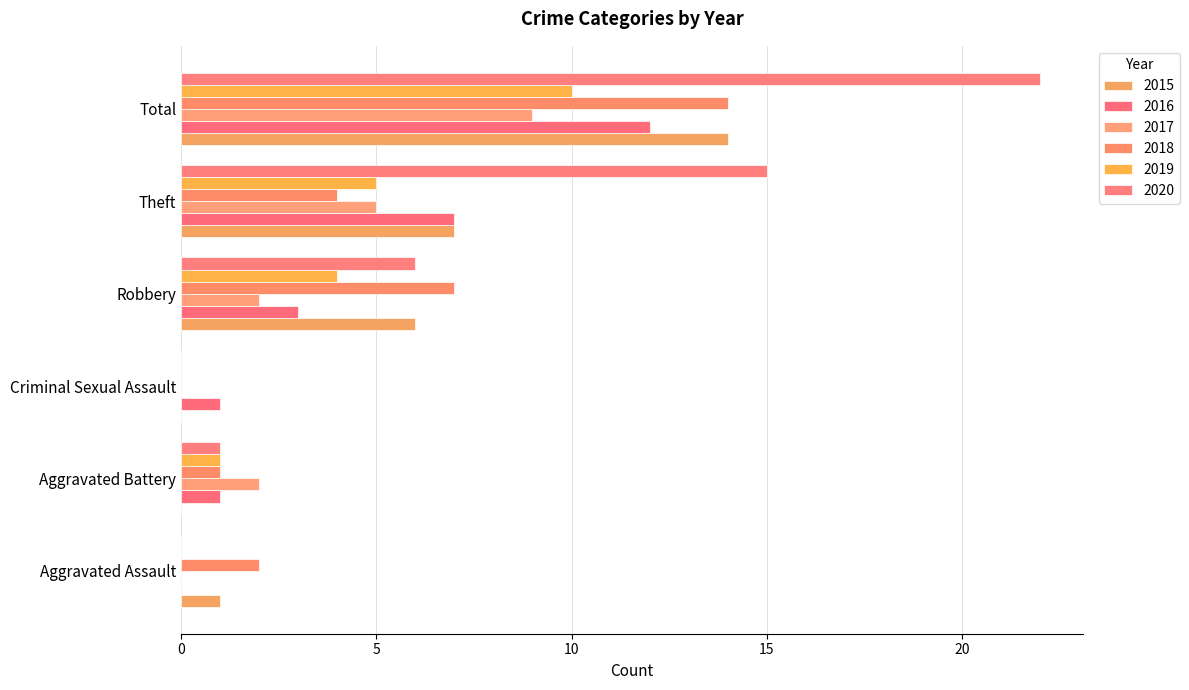

What is the difference between the highest and lowest values at Criminal Sexual Assault?

1